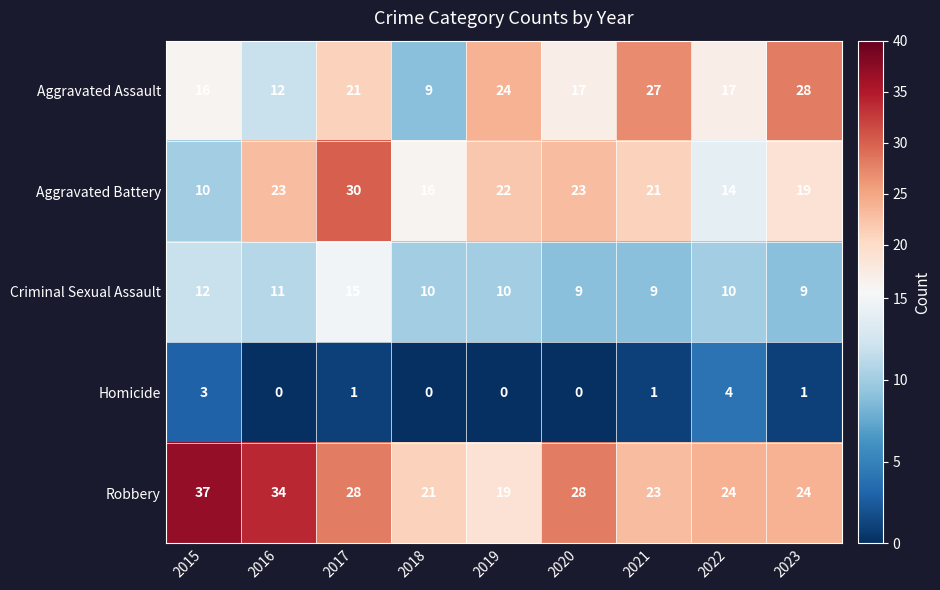

How many series are shown in this chart?

5